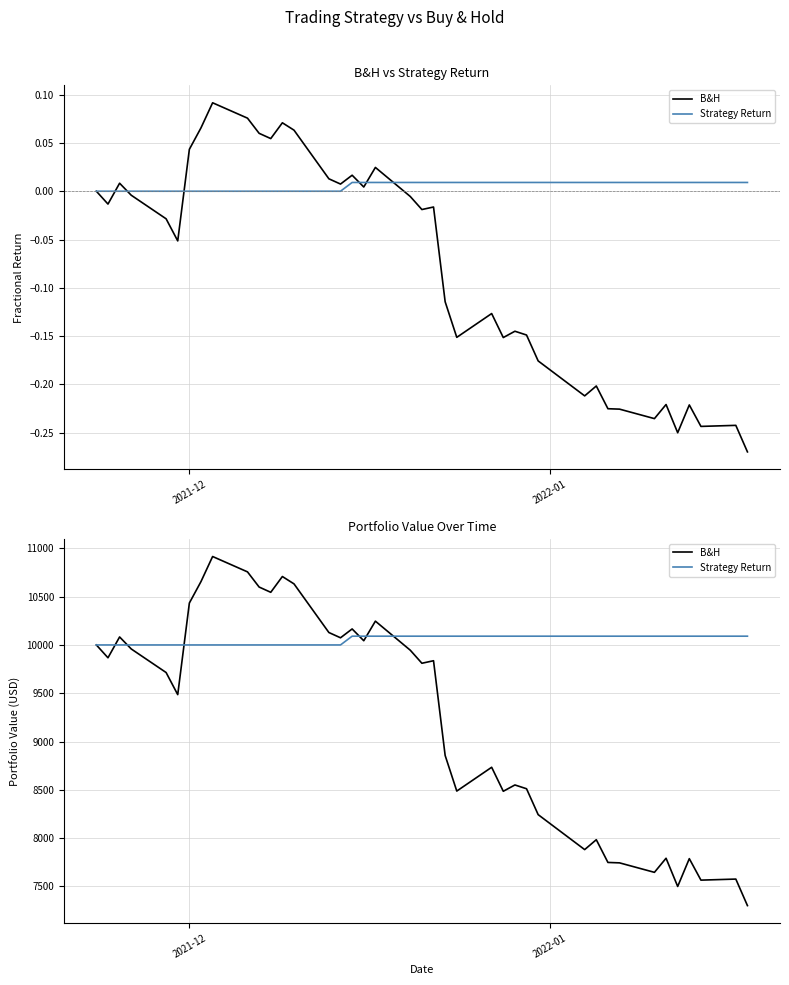

Rank the series by their average value, from highest to lowest.

Strategy Return, B&H